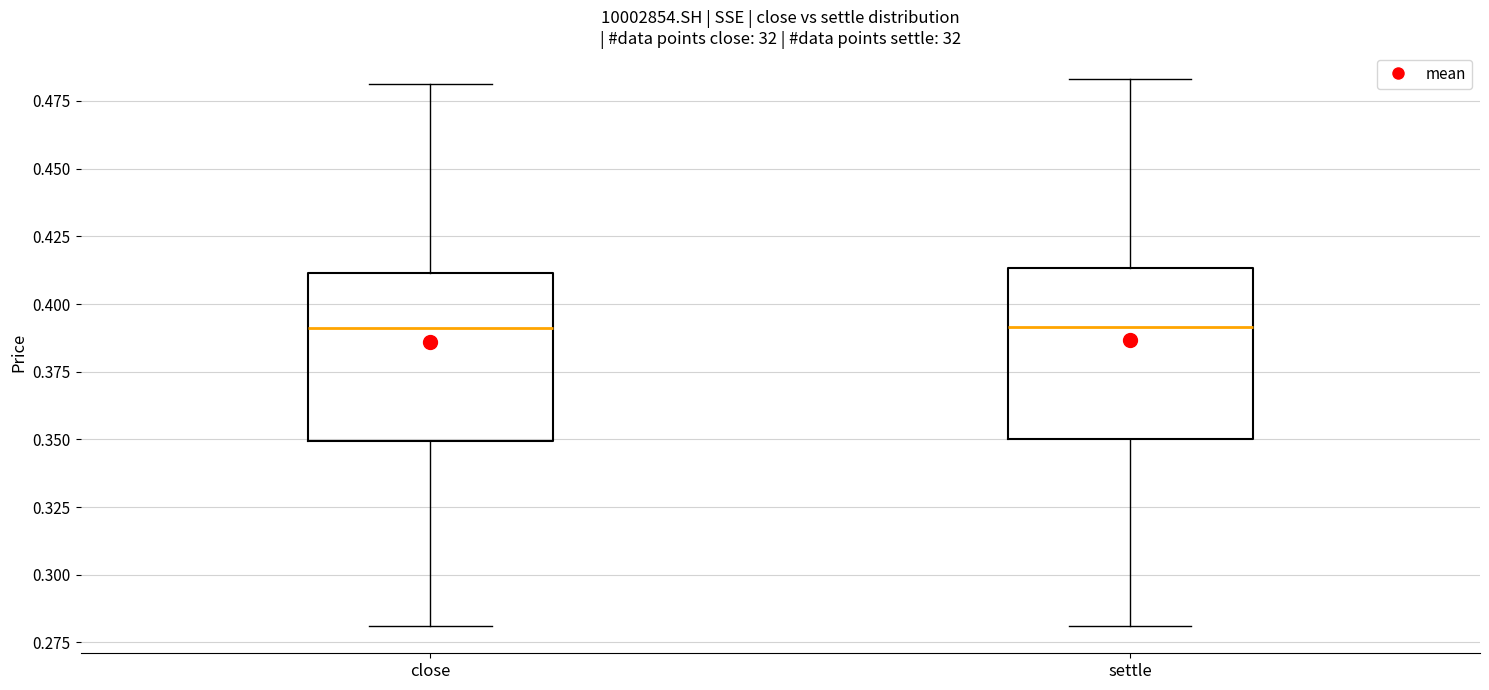

Reading left to right, transcribe this box plot: for each box, give where its median line is, the range the box spans, and where its two whiskers end, as read against the y-axis. The values are not printed on the chart, so give them approximately, as read against the axis.

close: median 0.390, box 0.350 to 0.410, whiskers 0.280 to 0.480
settle: median 0.390, box 0.350 to 0.415, whiskers 0.280 to 0.485